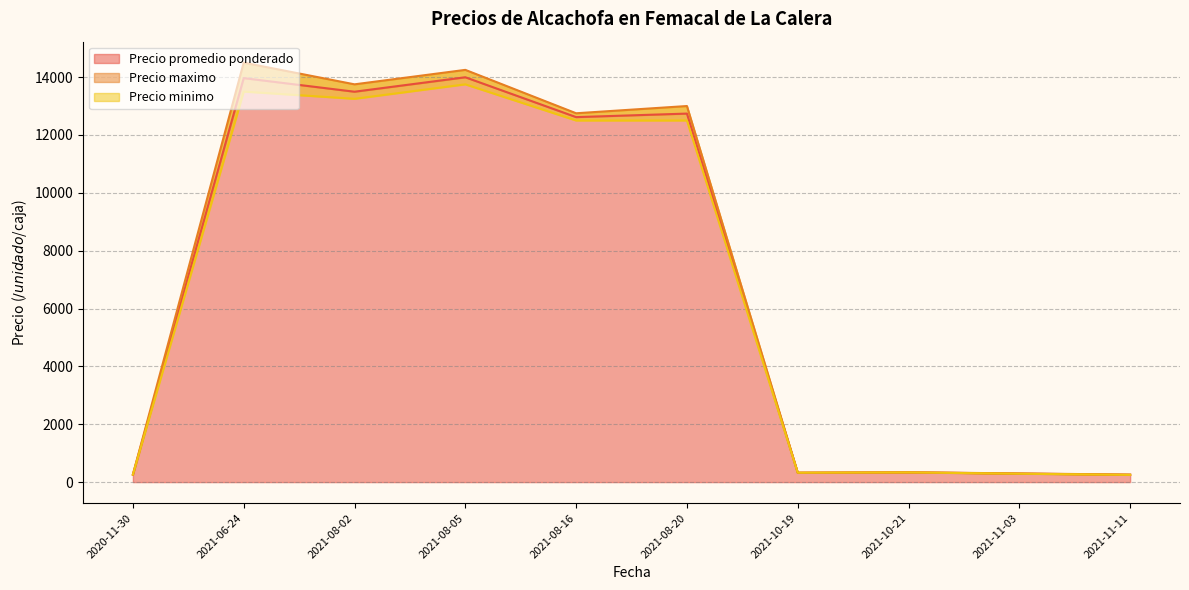

What is the maximum value for Precio promedio ponderado?

13994.5